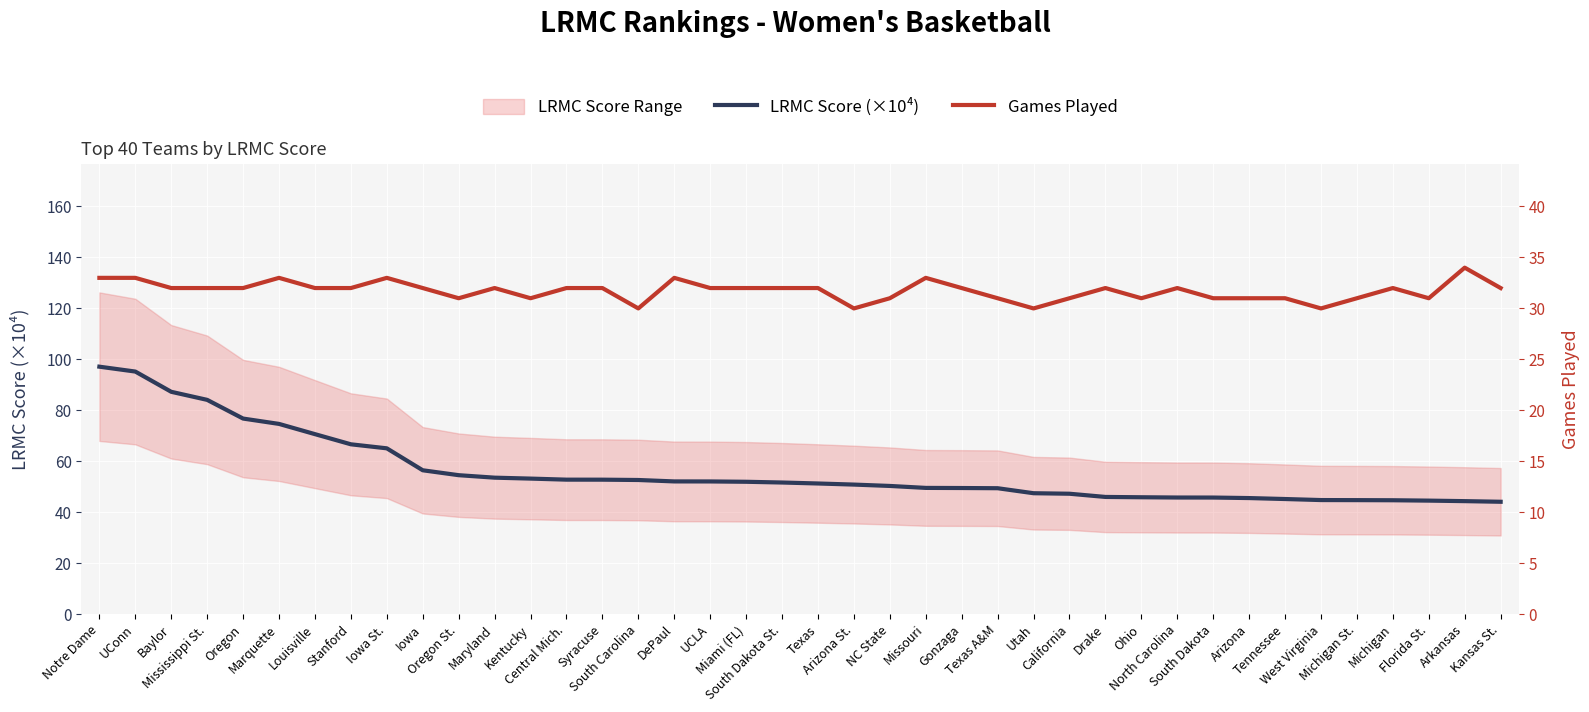

True or false: LRMC Score (×10⁴) and Games Played intersect in this chart.

False